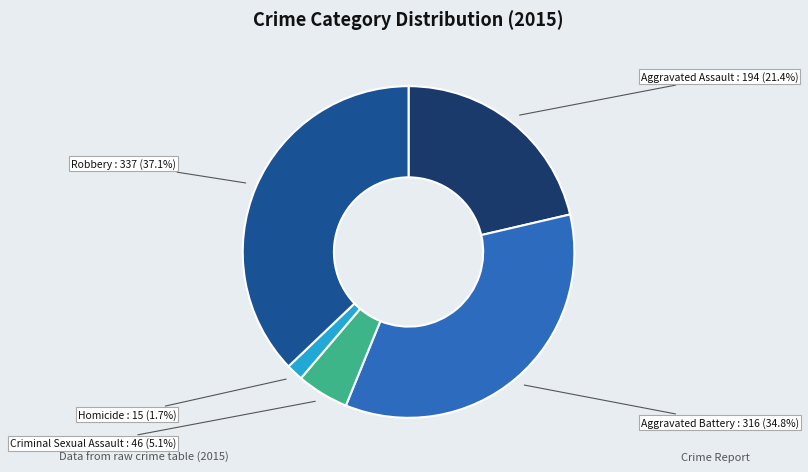

Count the number of slices in the pie.

5